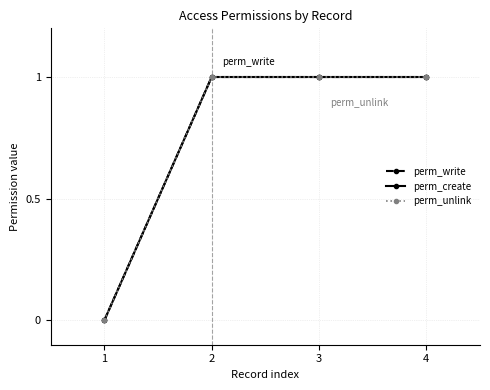

Does the chart have visible grid lines?

Yes